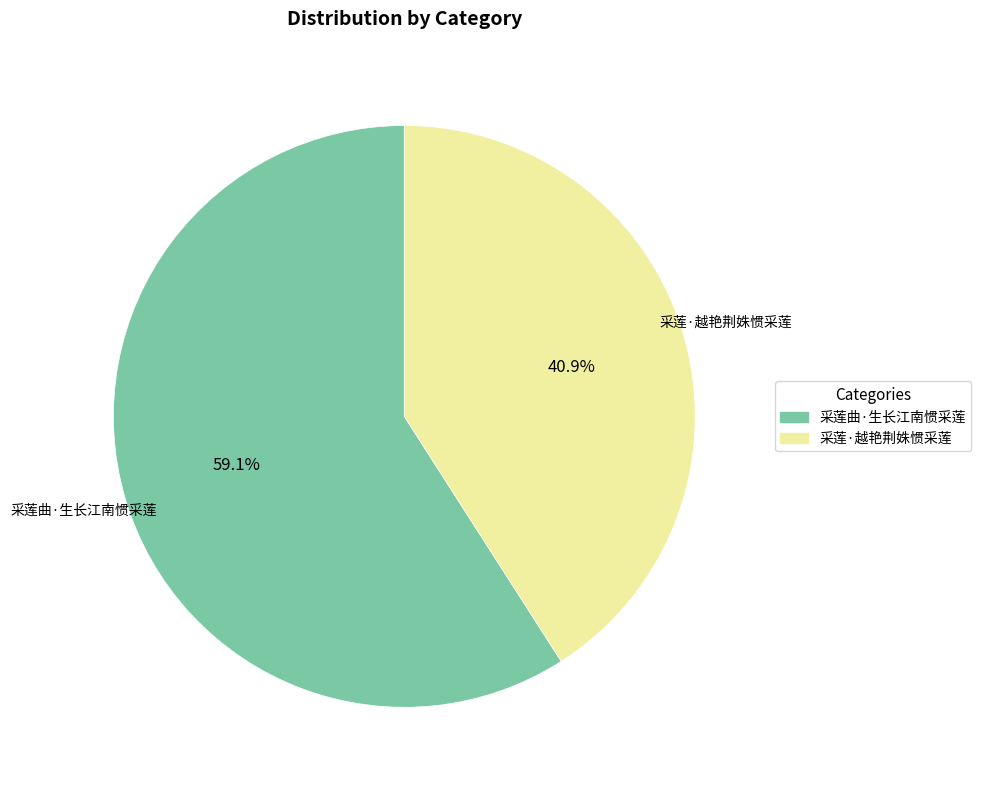

What is the majority slice?

采莲曲·生长江南惯采莲